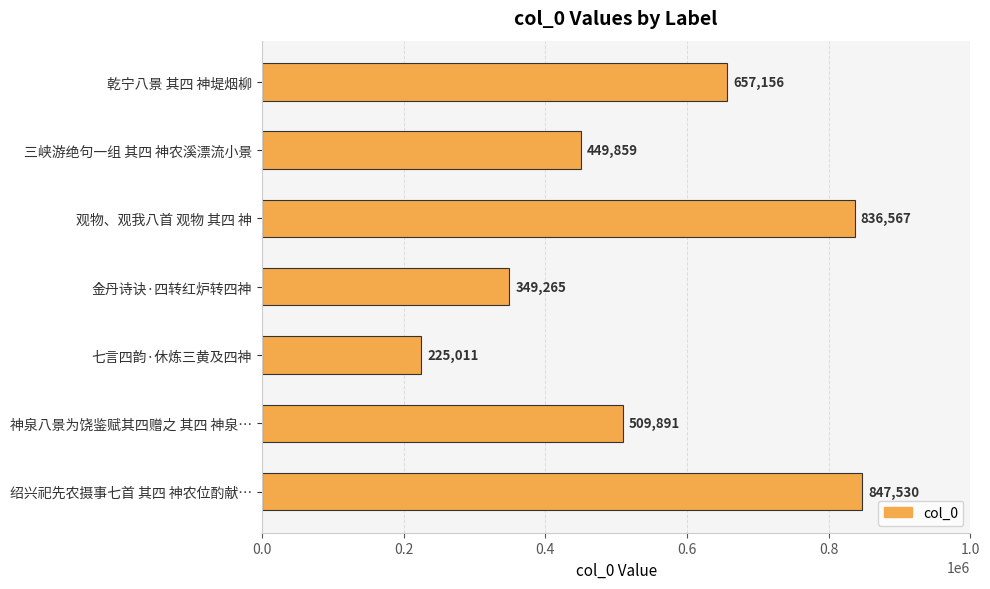

What is the label of the 2nd bar from the bottom?

神泉八景为饶鉴赋其四赠之 其四 神泉…